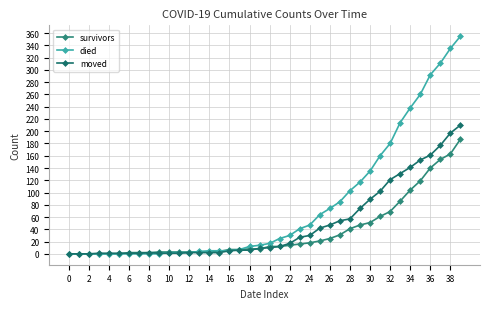

What is the average value of the died series?

79